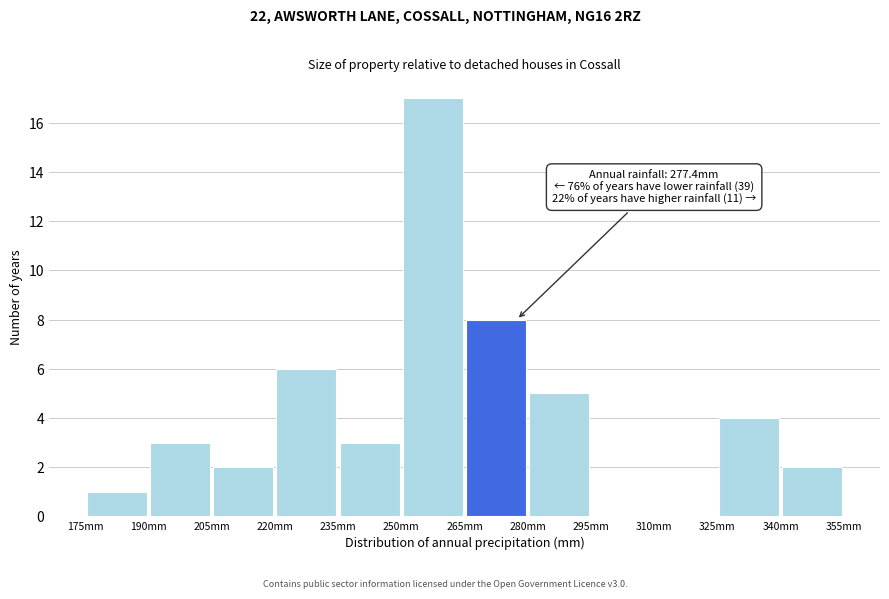

Over which range of the x-axis is the bar tallest?

250 to 265